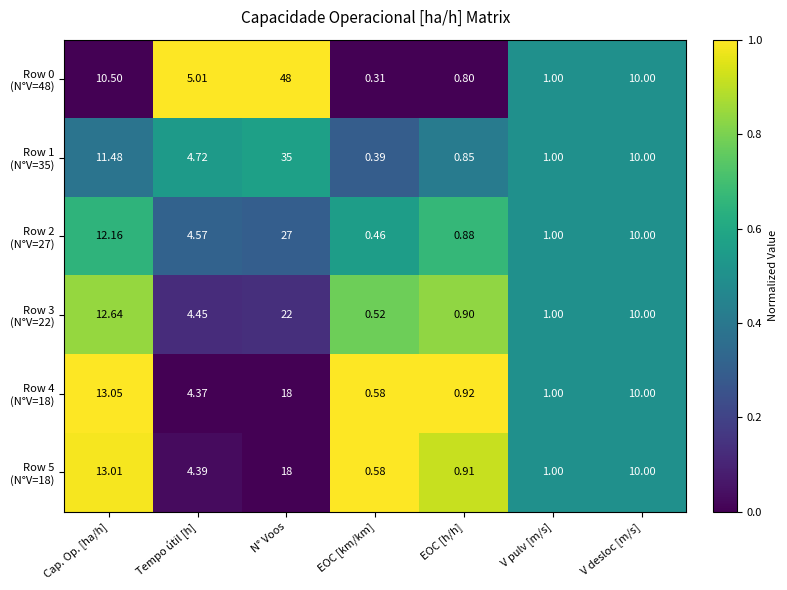

Which has a higher value, N° Voos or Tempo útil [h]?

N° Voos